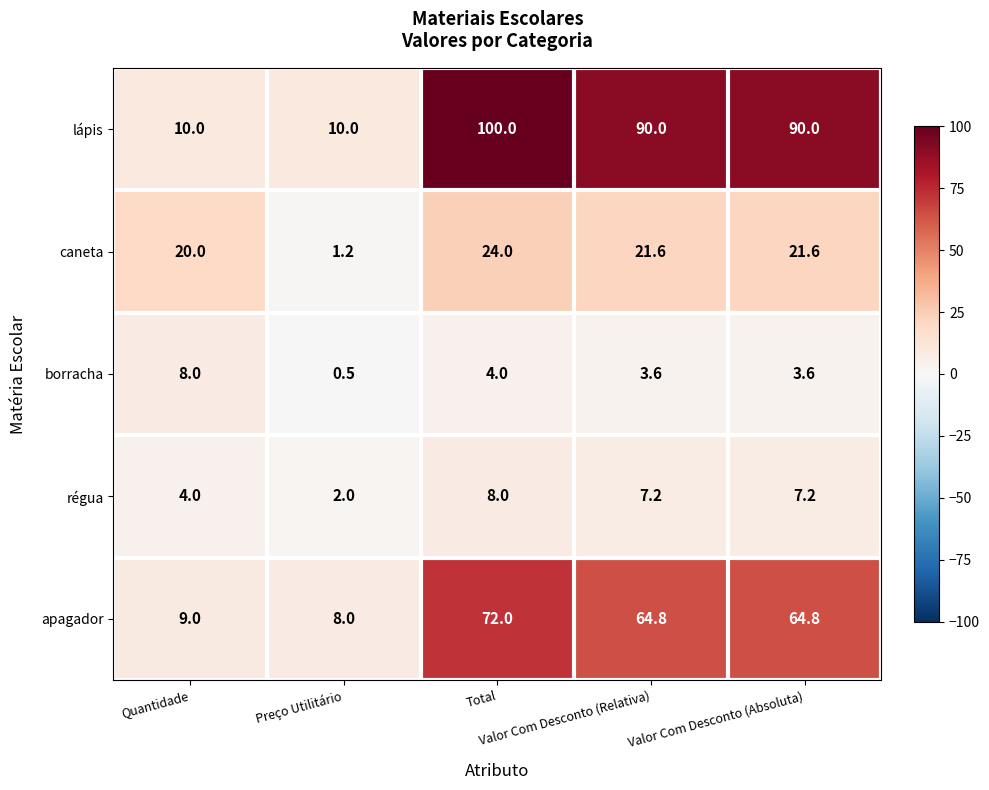

Which series has the largest range (max minus min)?

lápis